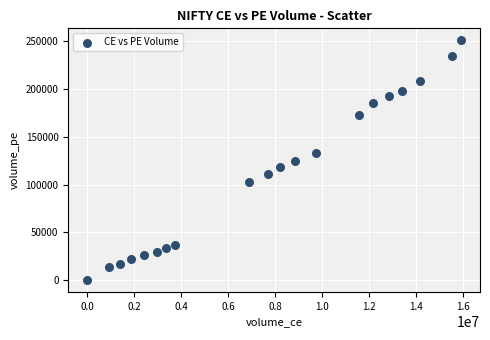

What is the range of X values (max minus min)?

15918750